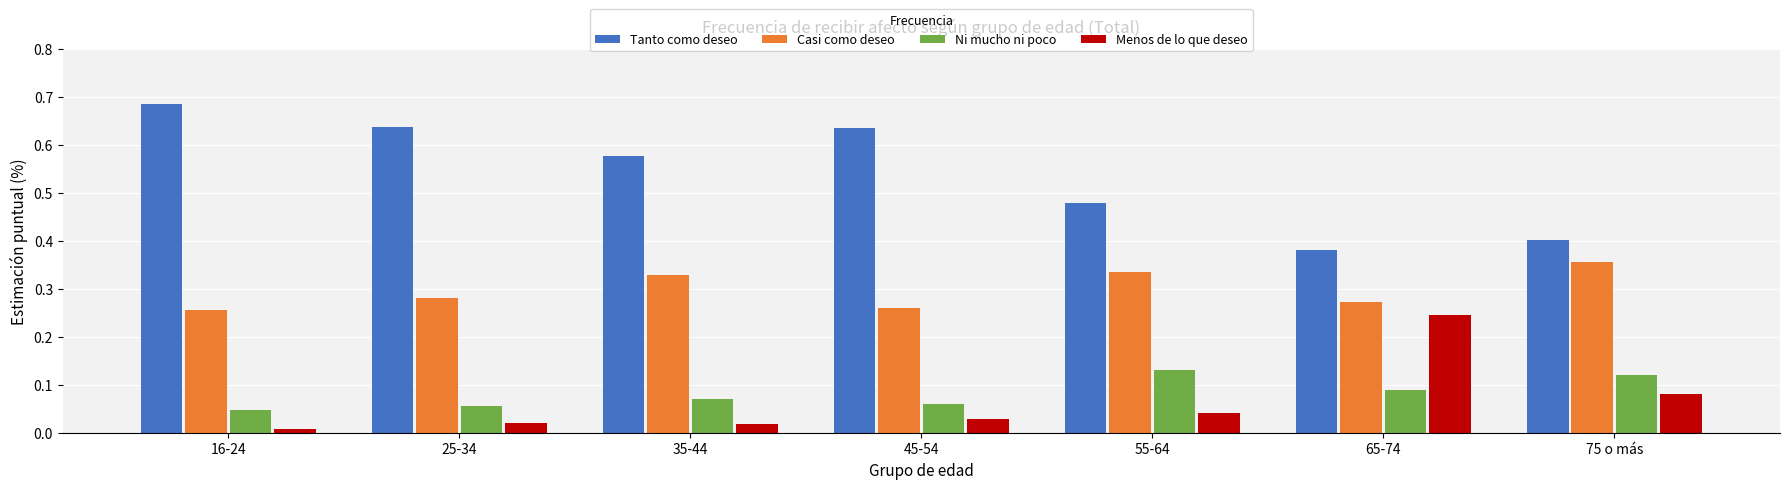

Between 35-44 and 75 o más, which series saw the biggest shift?

Tanto como deseo